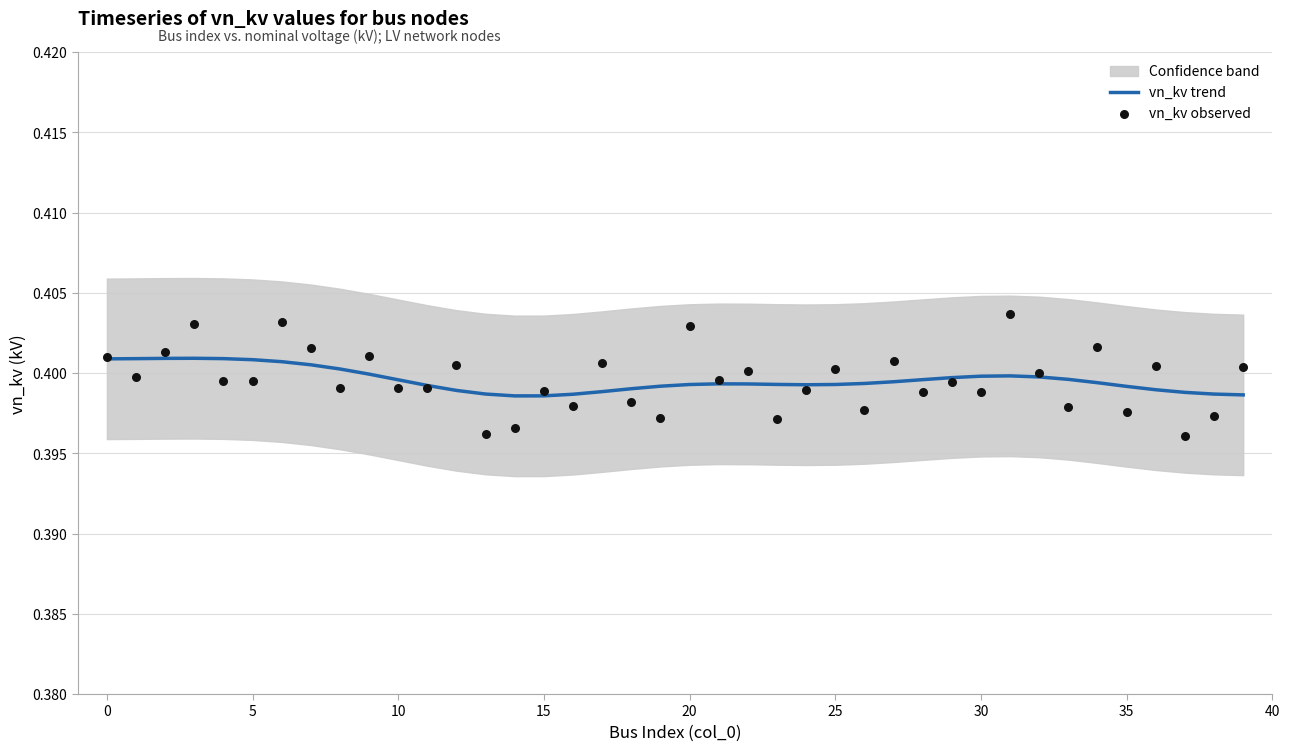

Which series contains the highest Y value?

vn_kv observed